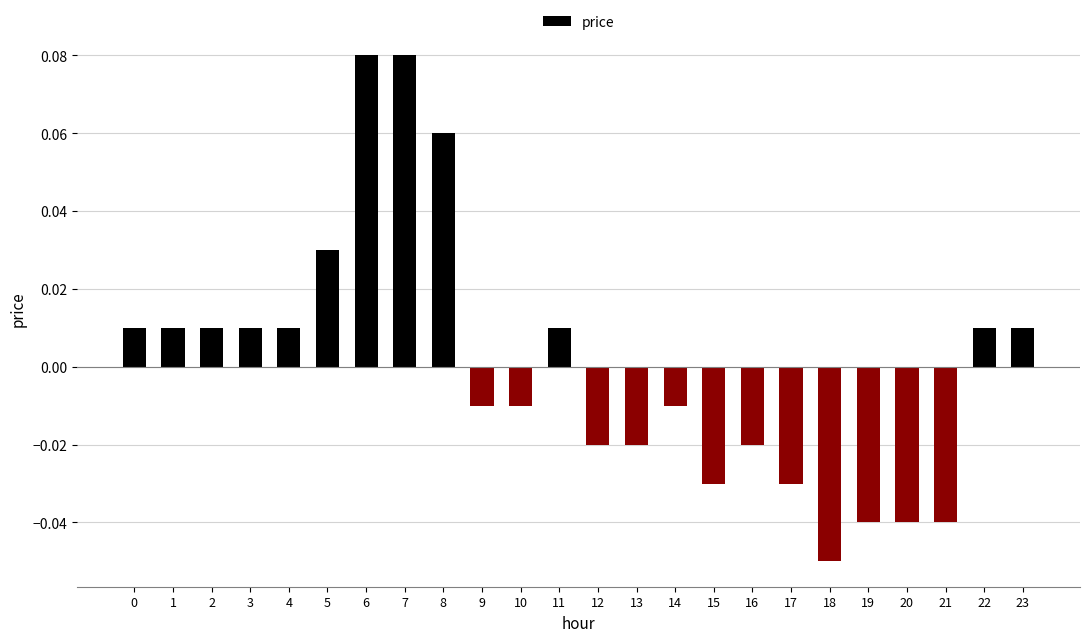

How many bars are there in total?

24